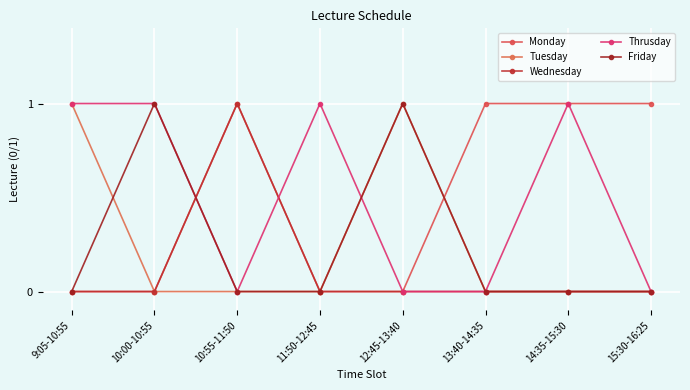

Between which two adjacent categories do Tuesday and Friday first intersect?

9:05-10:55 and 10:00-10:55